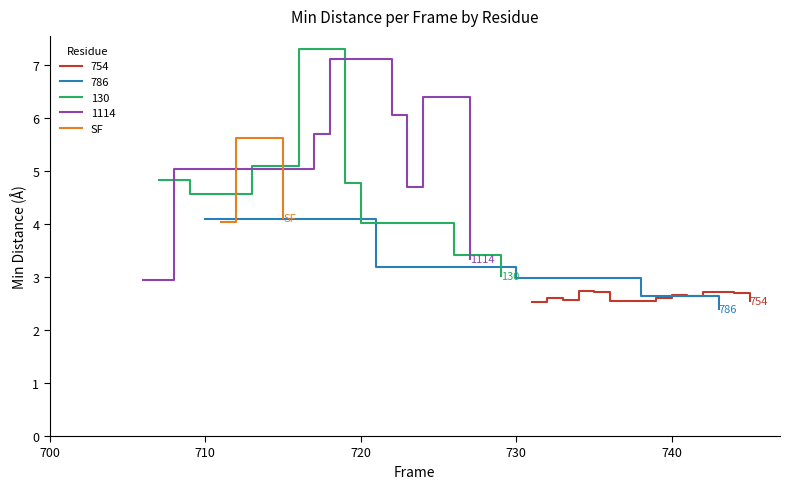

What is the maximum value for SF?

5.6